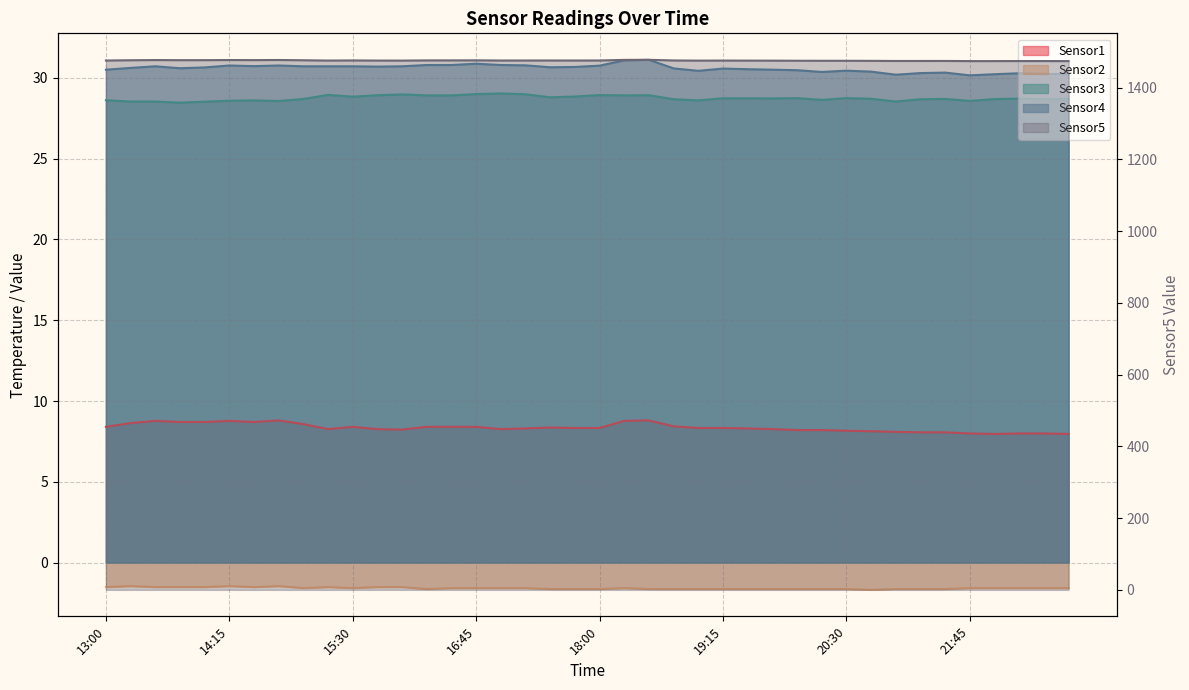

Which series has the widest spread of values?

Sensor5